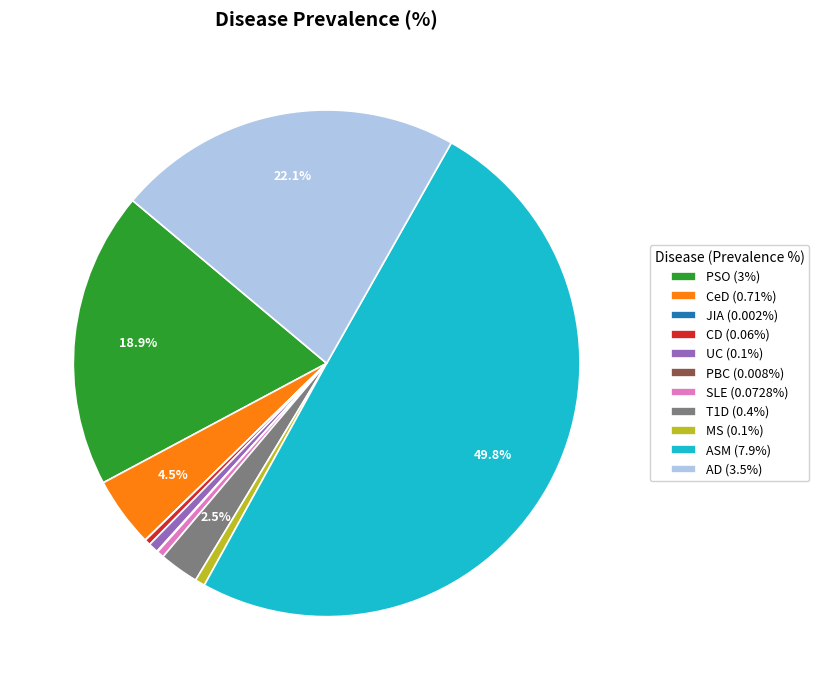

Does AD account for over 50% of the chart?

No